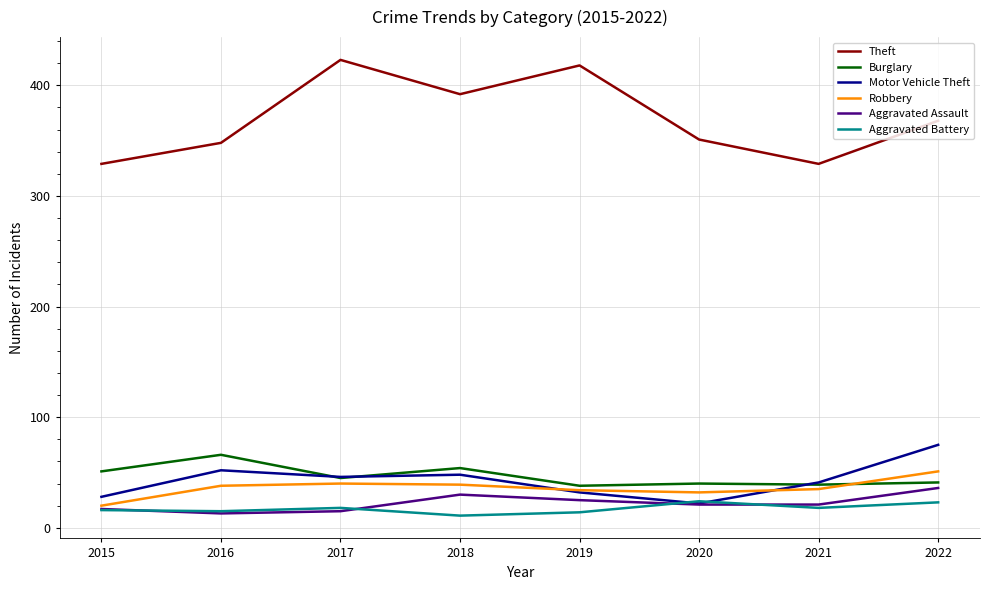

Which series has the largest total across all categories?

Theft